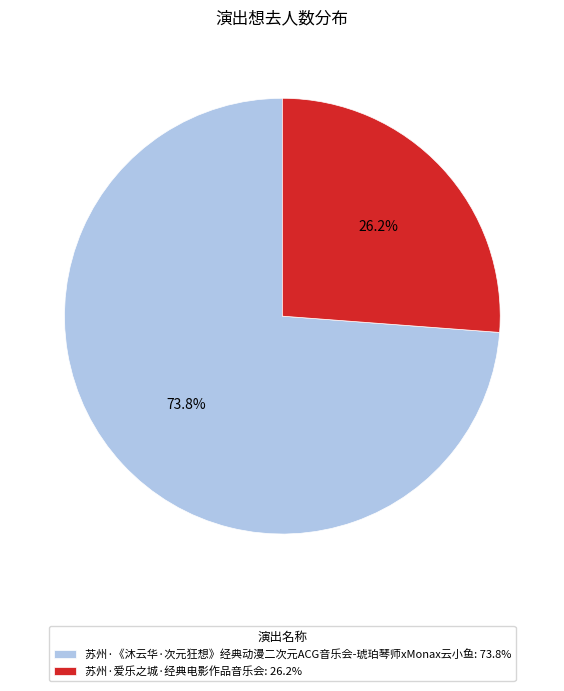

What is the total percentage of 苏州·爱乐之城·经典电影作品音乐会 and 苏州·《沐云华·次元狂想》经典动漫二次元ACG音乐会-琥珀琴师xMonax云小鱼?

100.0%